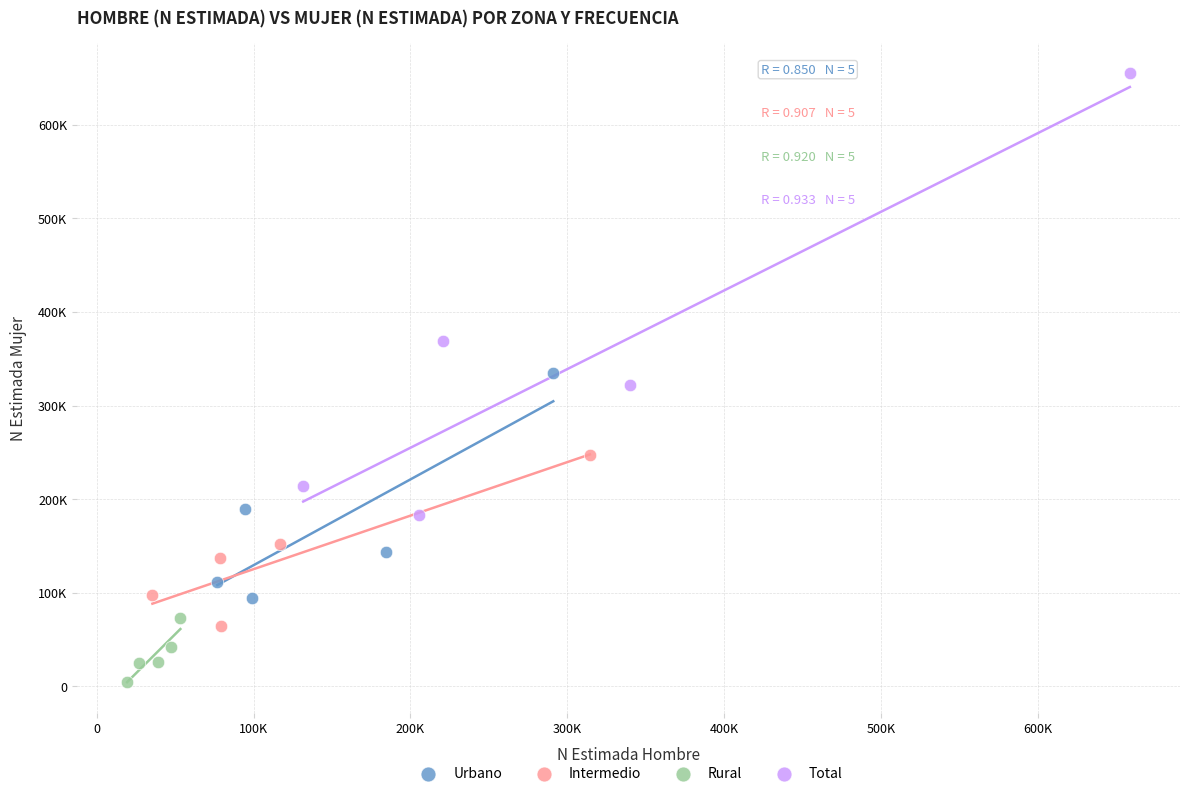

Which series reaches the maximum Y coordinate?

Total